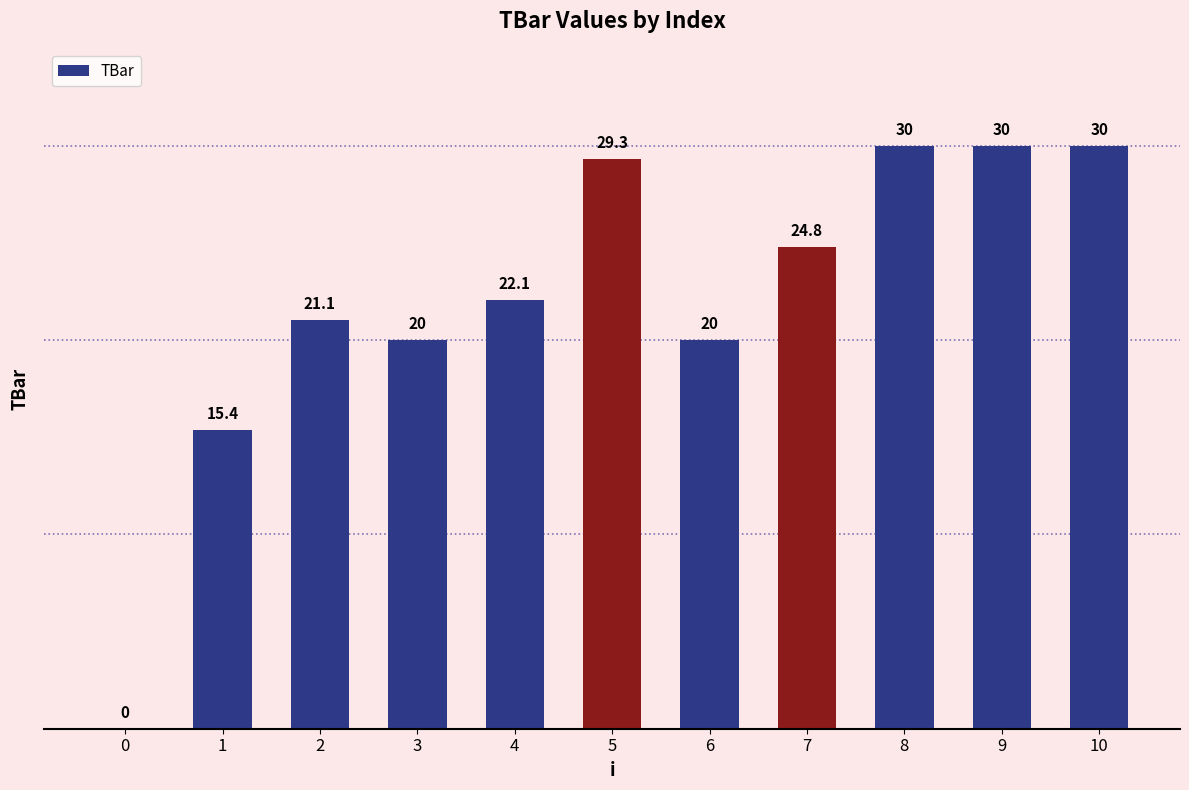

Does the chart contain stacked bars?

No